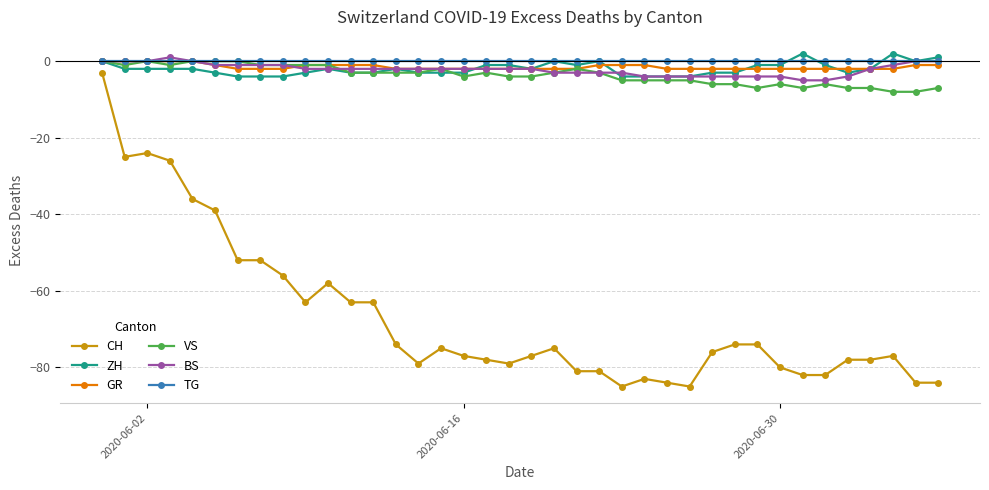

Which series has the largest total across all categories?

TG